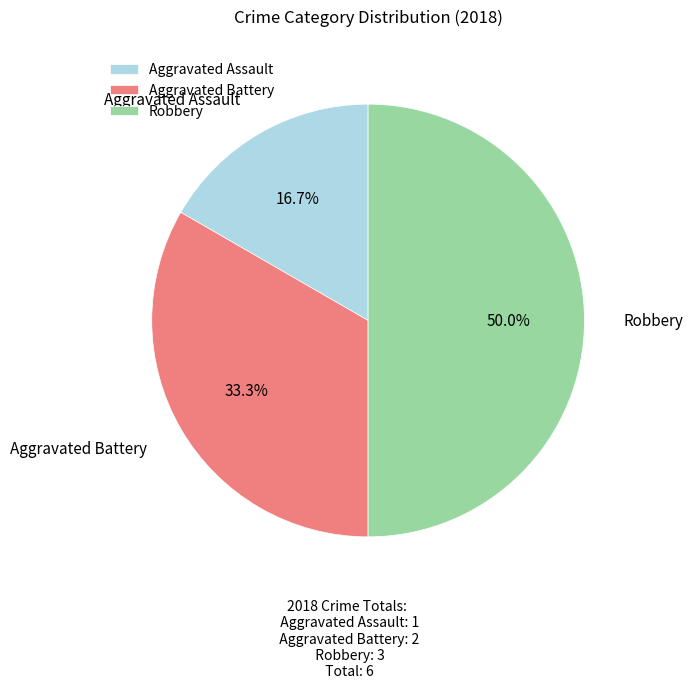

Between Aggravated Battery and Aggravated Assault, which is larger?

Aggravated Battery